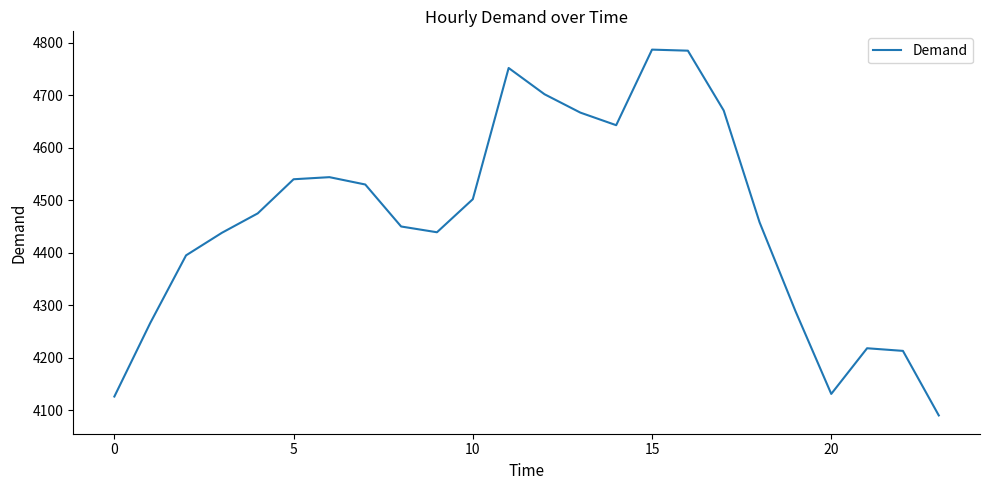

What is the difference between the maximum and minimum values?

697